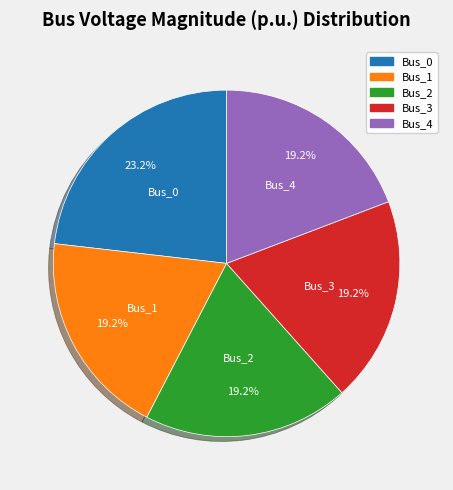

Count the number of slices in the pie.

5